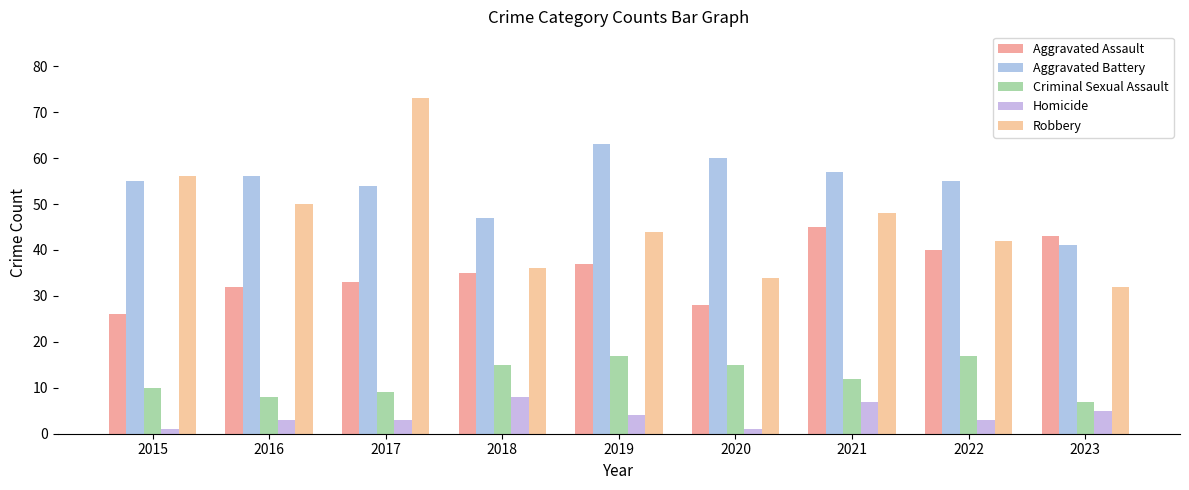

Where is Criminal Sexual Assault nearest to the value 12?

2021